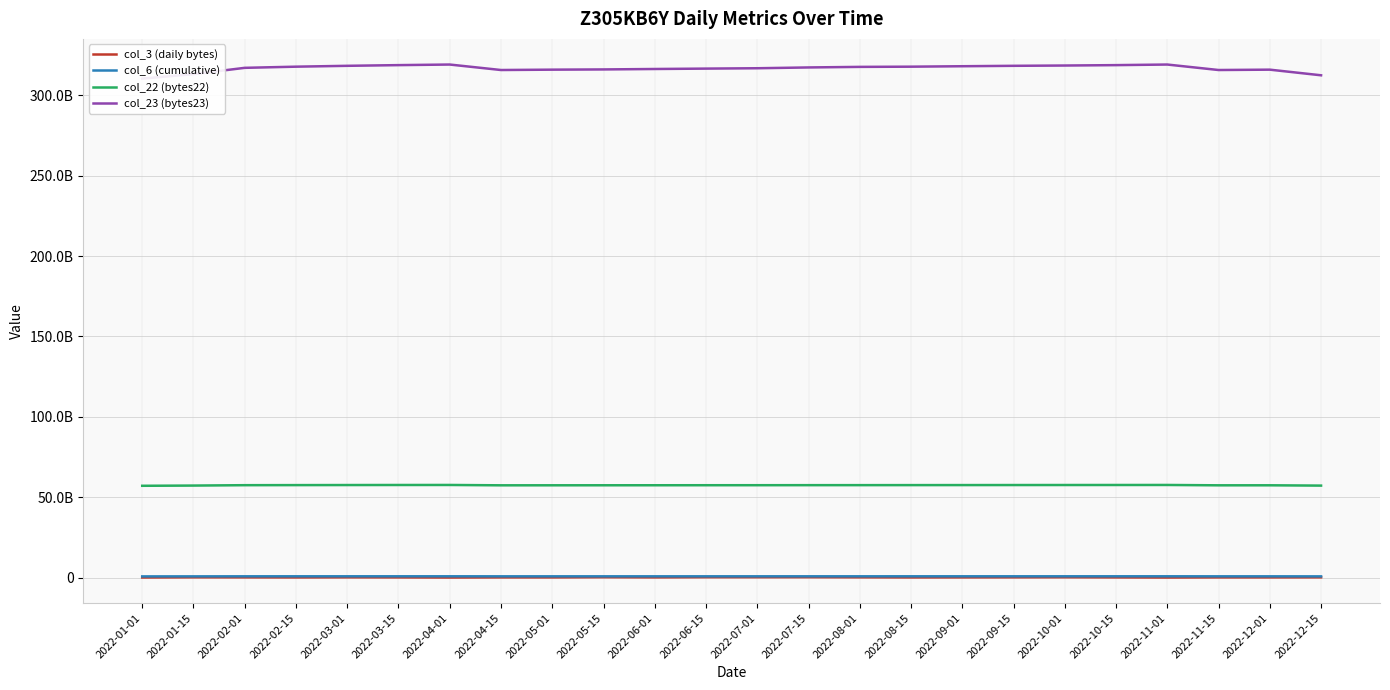

Which series has the largest total across all categories?

col_23 (bytes23)